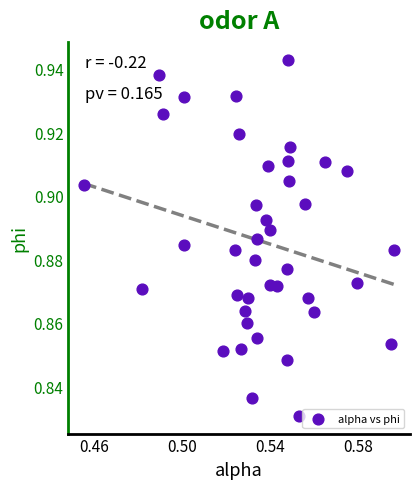

How many data points are displayed?

40